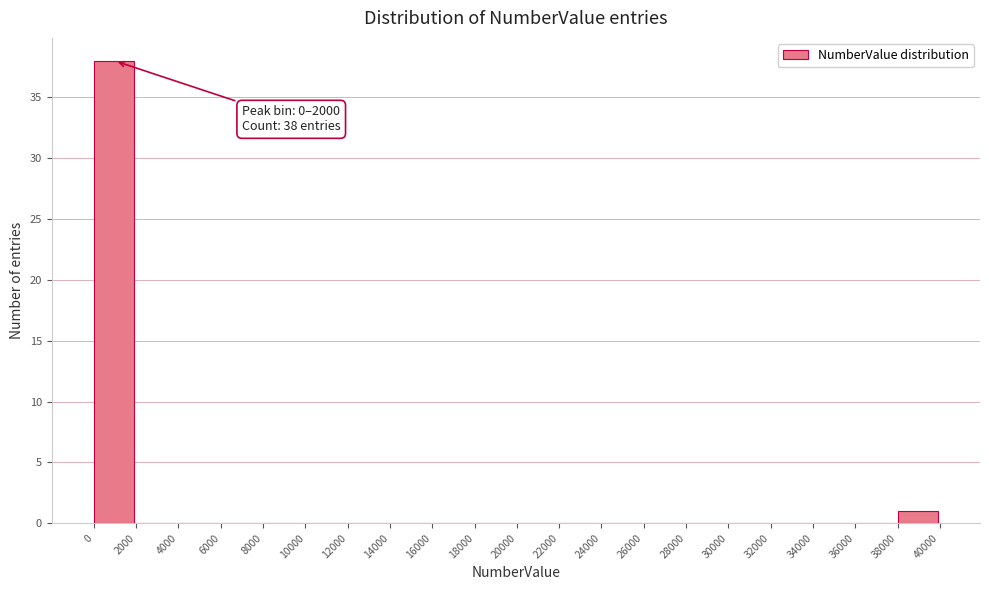

Which range on the x-axis has the tallest bar?

0 to 2000